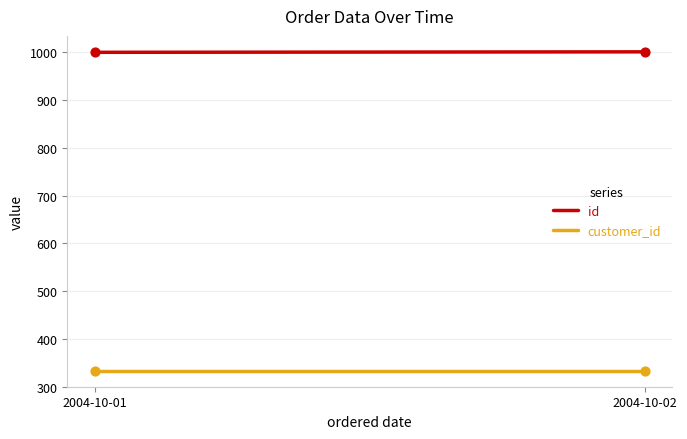

At which category is the sum across all series the highest?

2004-10-02